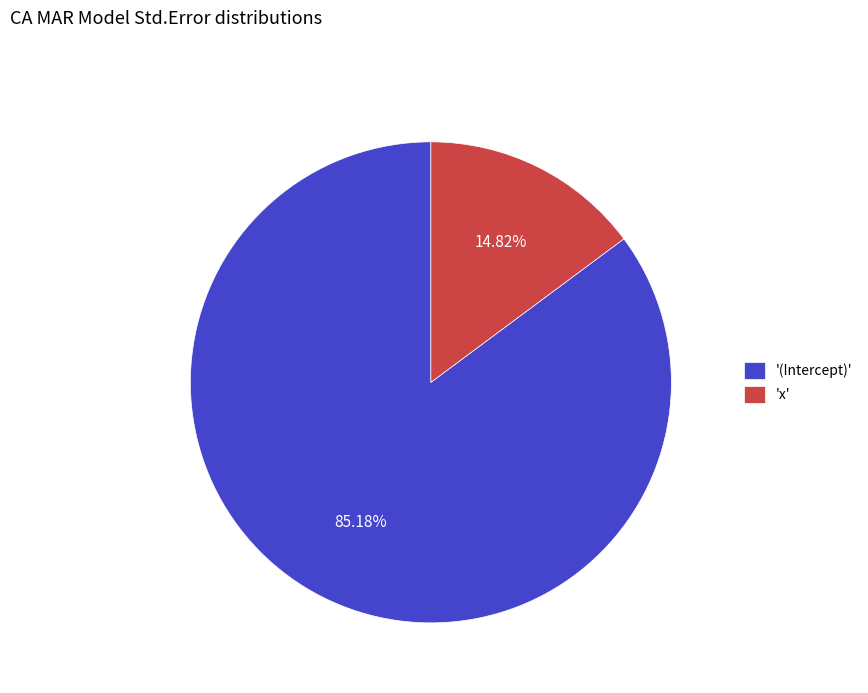

What is the largest slice in the pie chart?

'(Intercept)'